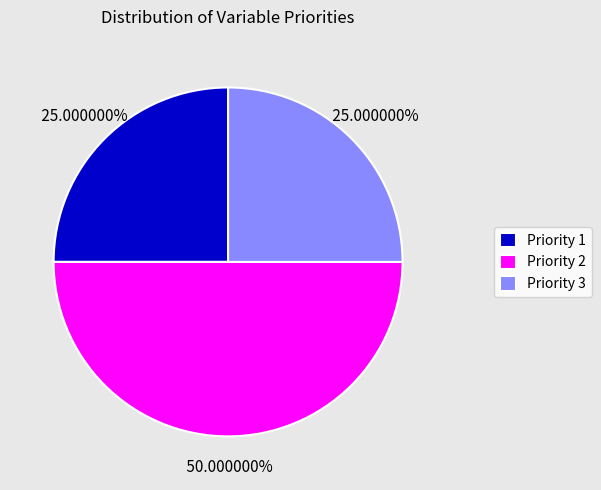

Count the number of slices in the pie.

3